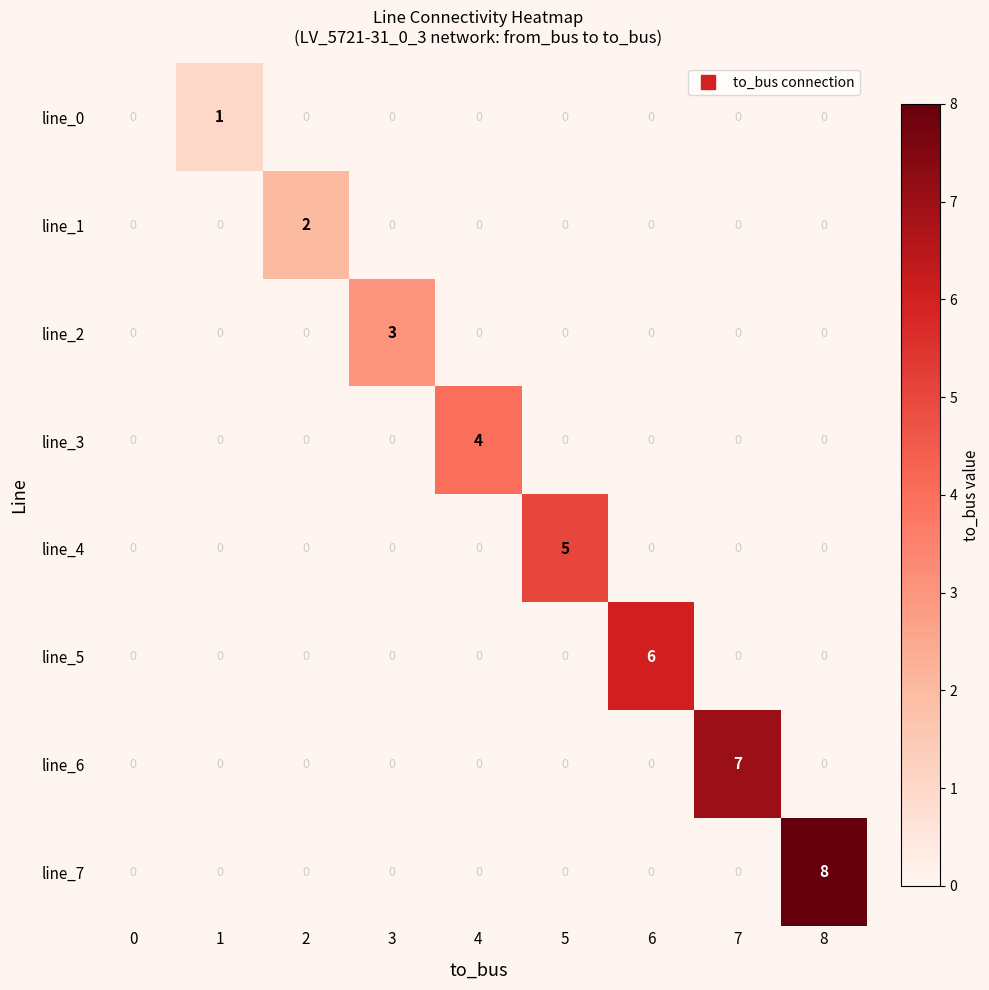

Which series has the widest spread of values?

line_7